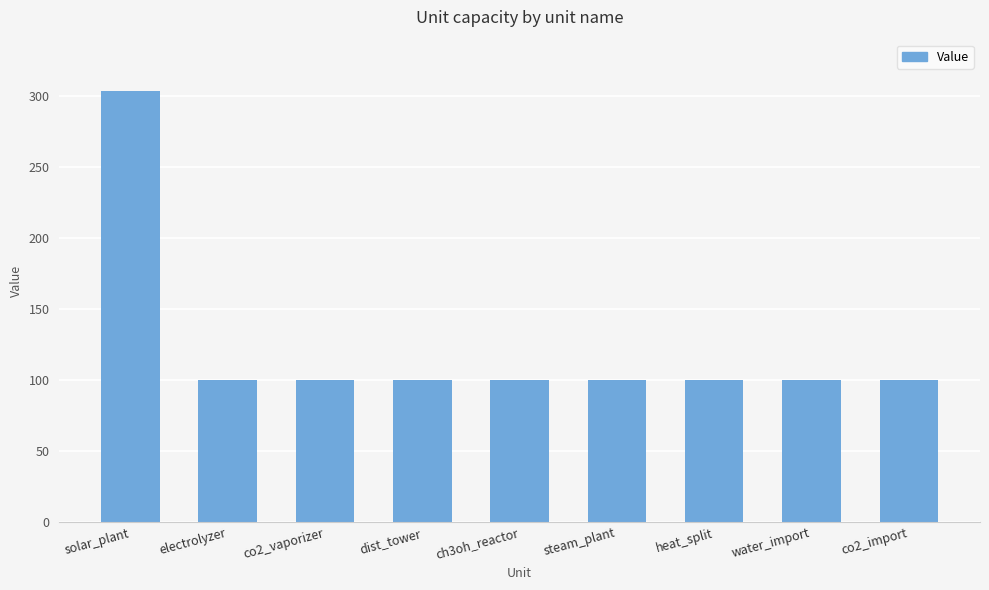

What position from the left is ch3oh_reactor?

5